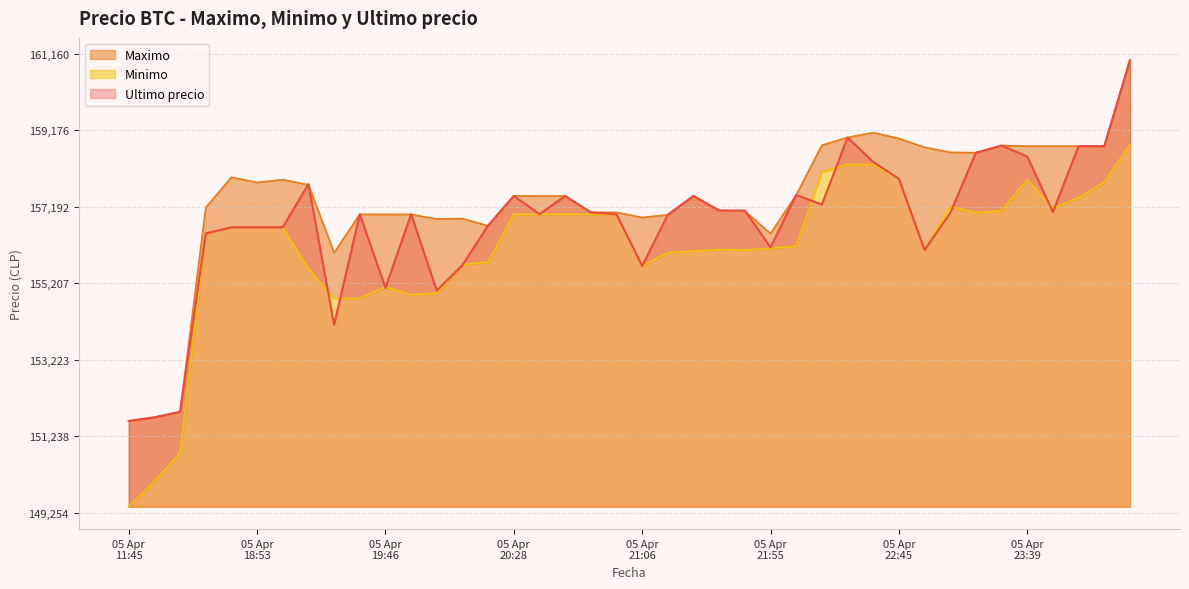

List the series in order of their peak value, highest first.

Ultimo precio, Maximo, Minimo